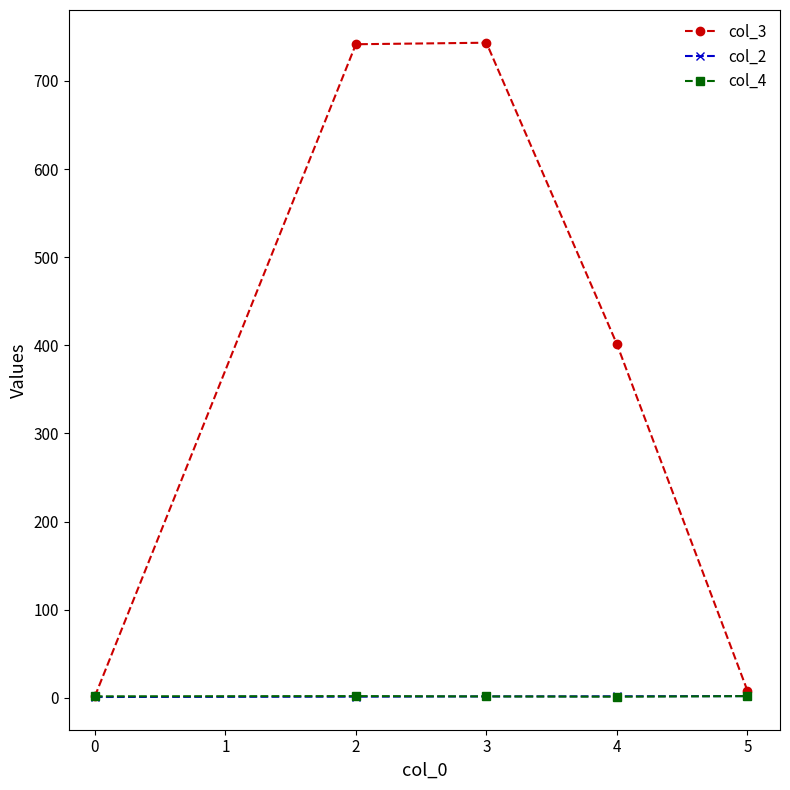

Is it true that col_3 equals 1.8 at 0?

True